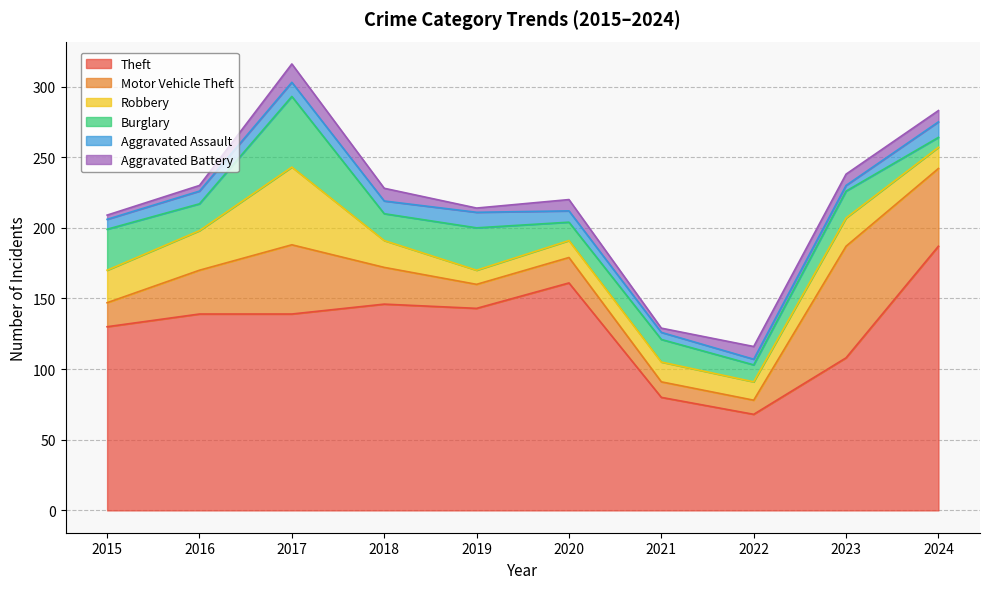

At which category does Theft reach its first local peak?

2018